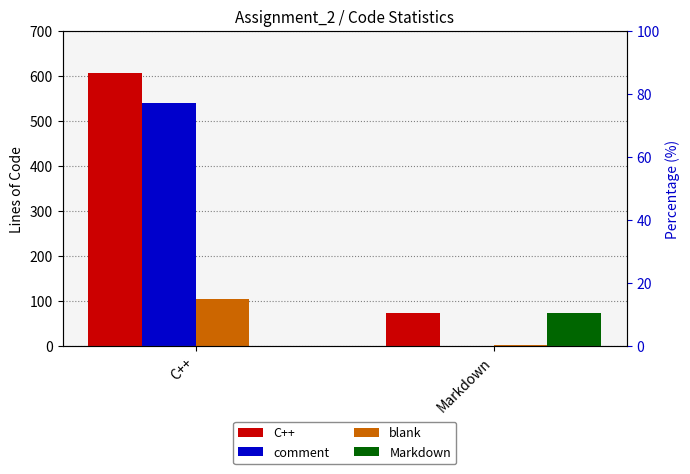

What is the label of the 2nd bar from the left?

Markdown